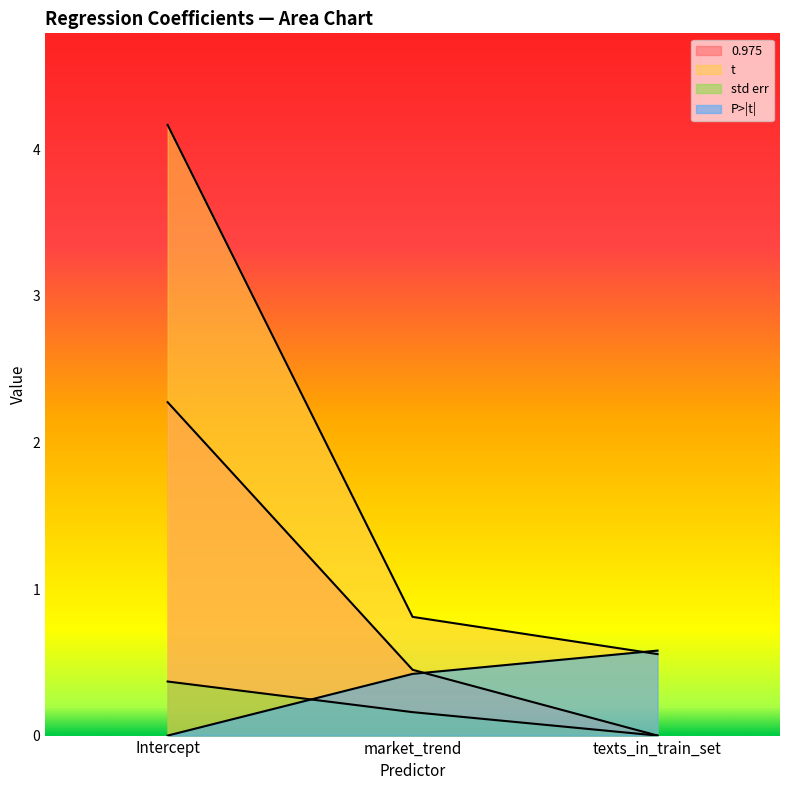

Rank the series by their maximum value, from lowest to highest.

std err, P>|t|, 0.975, t